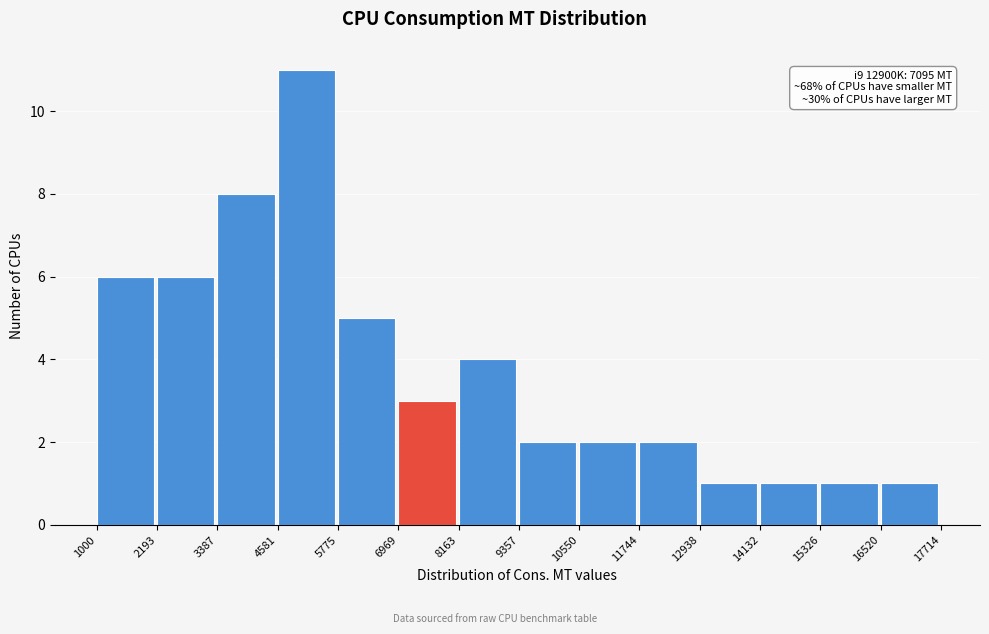

Over which range of the x-axis is the bar tallest?

4581 to 5775